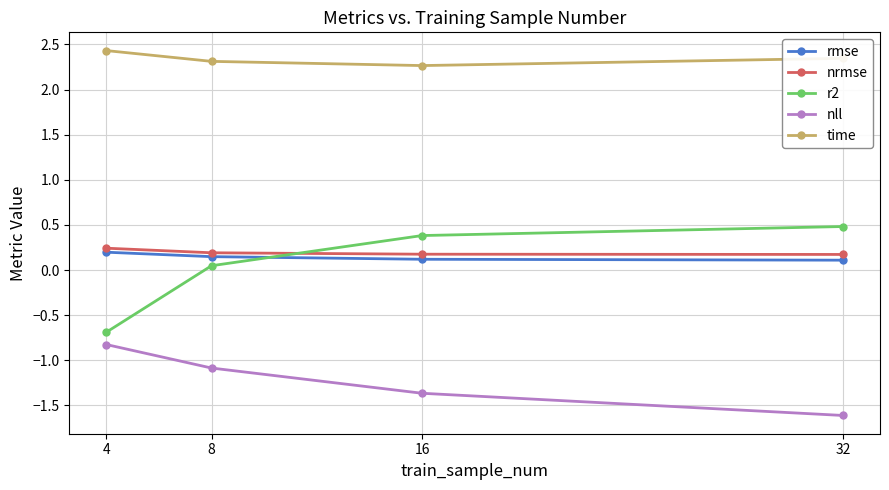

What is the maximum value shown in the chart?

2.4